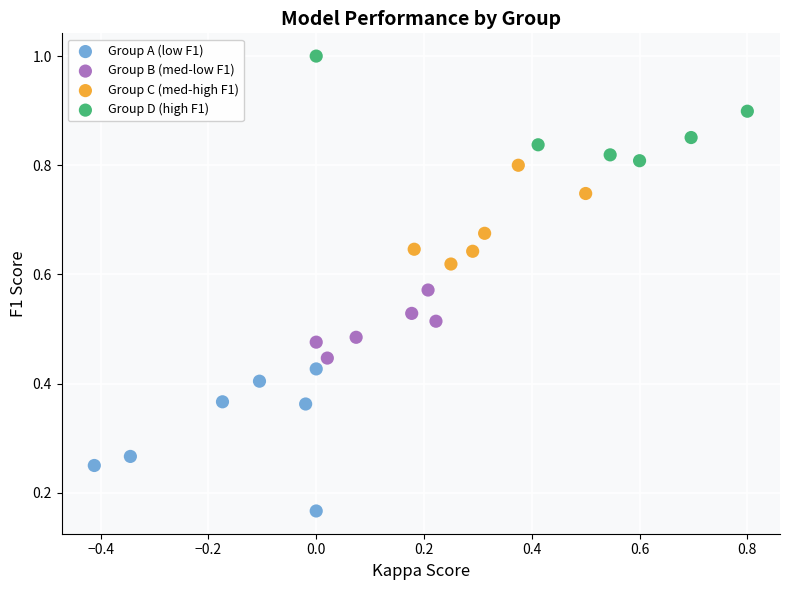

Which series contains the lowest Y value?

Group A (low F1)